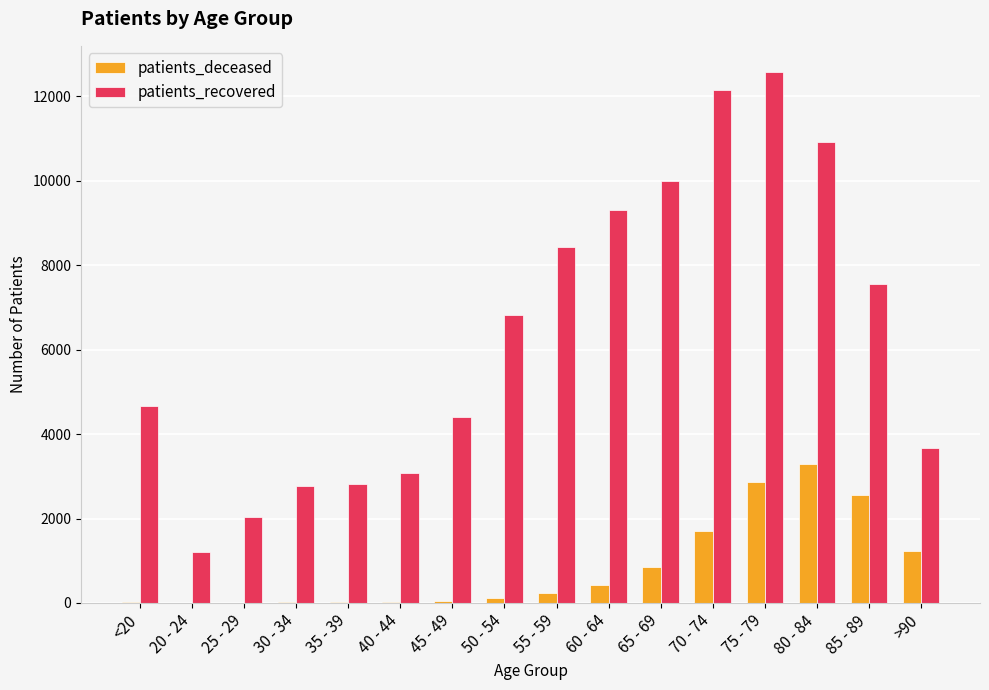

What are all the series names shown in the legend?

patients_deceased, patients_recovered